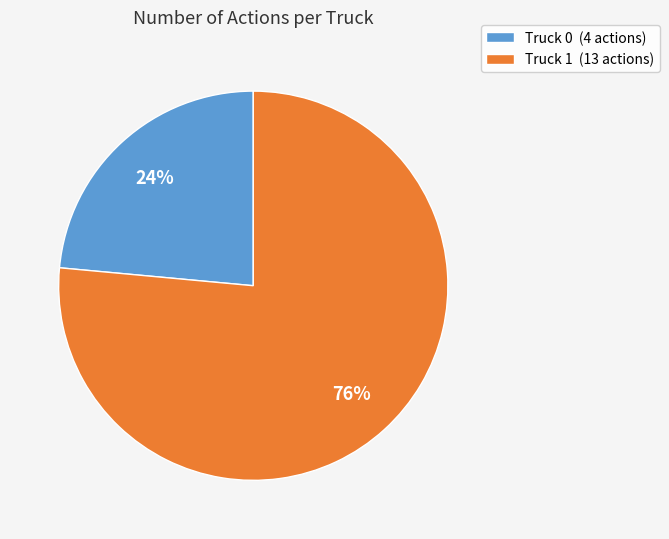

Between Truck 0 and Truck 1, which is larger?

Truck 1